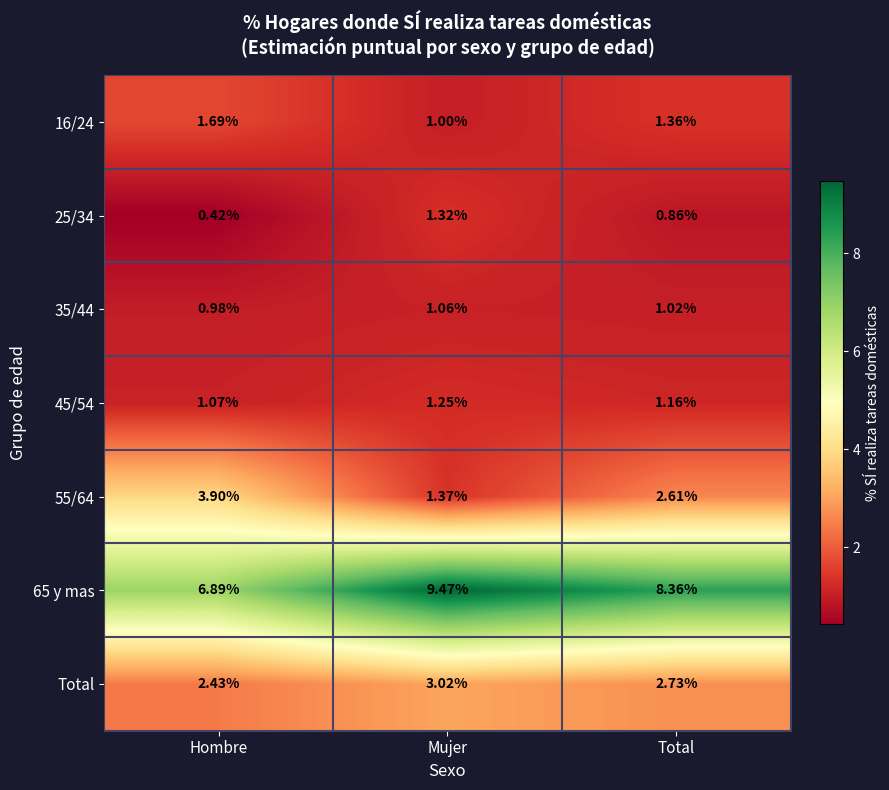

Rank the series by their maximum value, from highest to lowest.

65 y mas, 55/64, Total, 16/24, 25/34, 45/54, 35/44